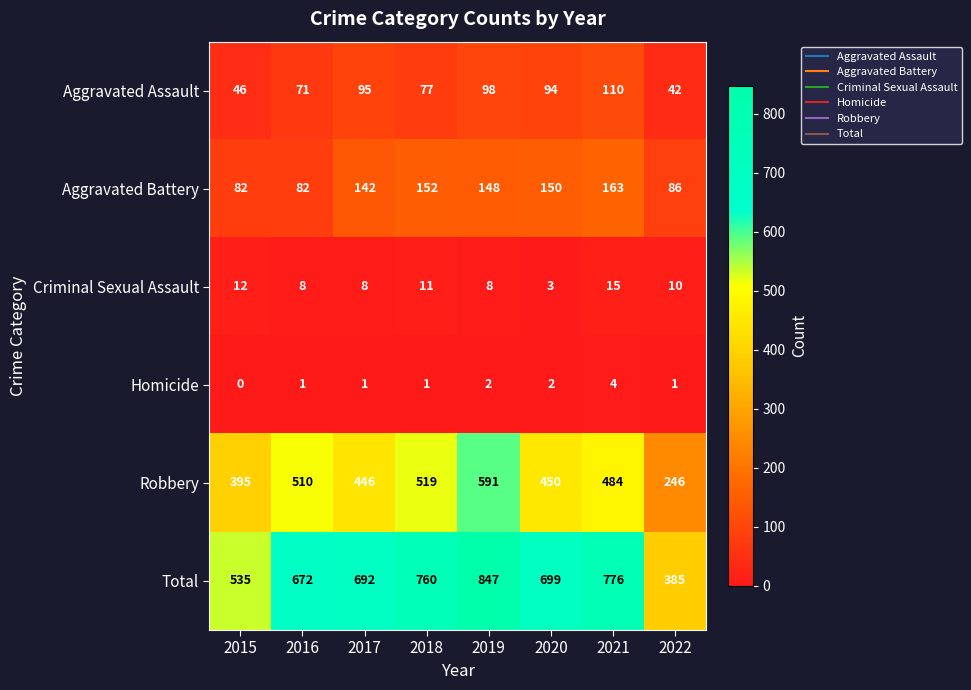

List the series in order of their peak value, lowest first.

Homicide, Criminal Sexual Assault, Aggravated Assault, Aggravated Battery, Robbery, Total